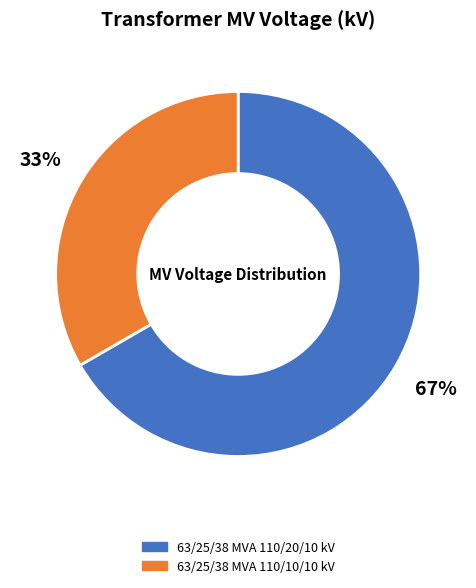

How many slices are in this pie chart?

2